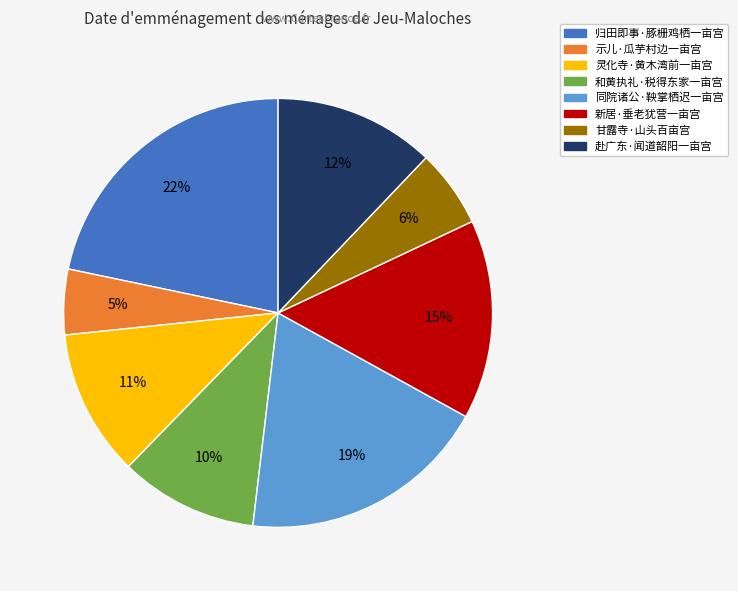

Is there a majority slice in this chart?

No